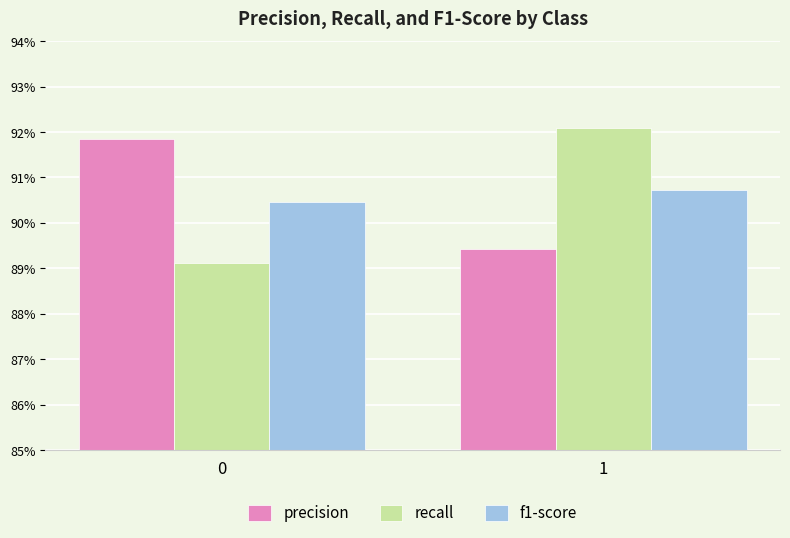

What is the sum of all recall values?

1.8